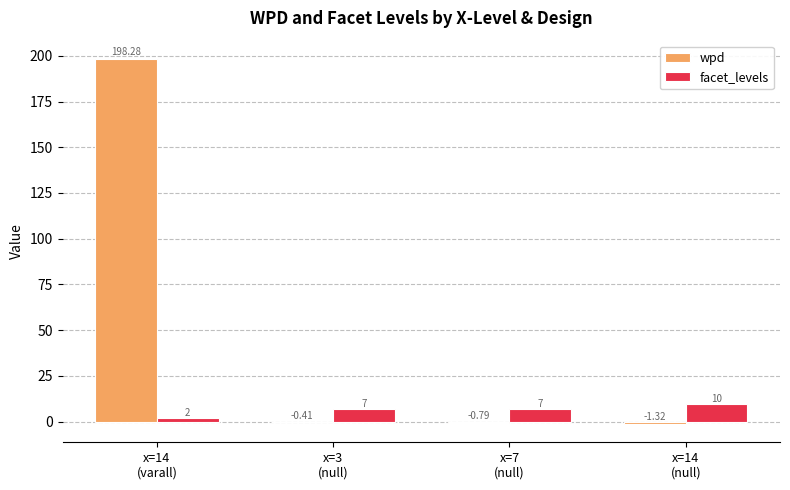

Count the number of categories in the chart.

4